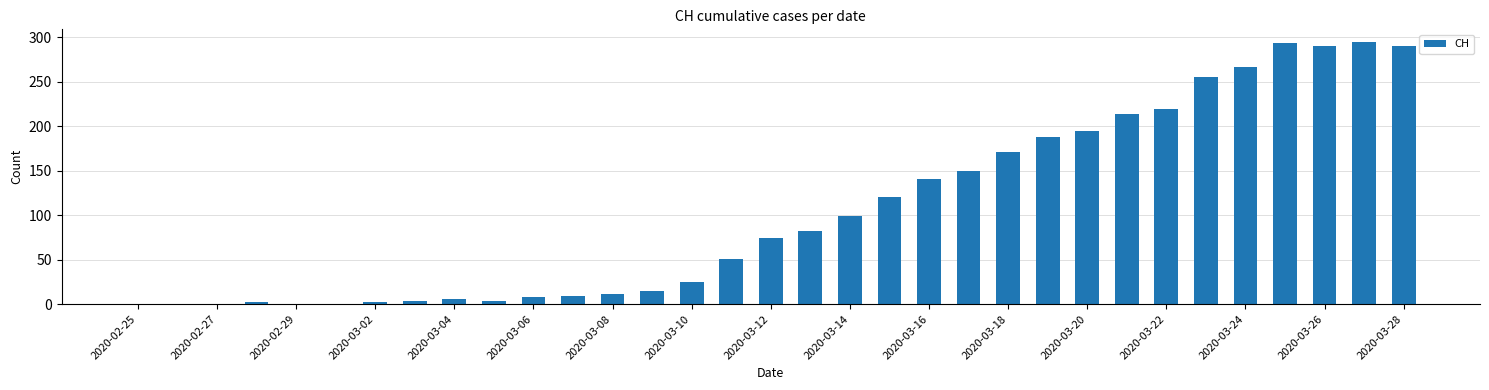

True or false: the data shows 0 at 2020-02-29.

True